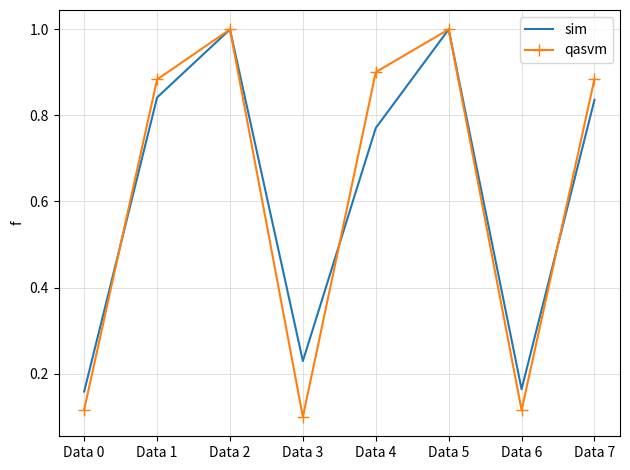

Is the value of sim at Data 5 greater than the value of qasvm at Data 3?

Yes